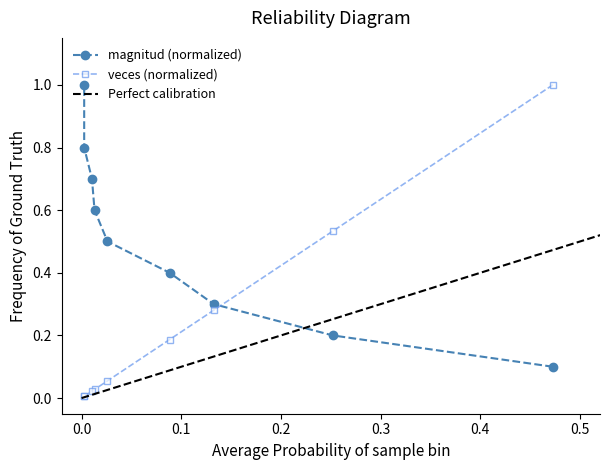

Which series has the largest total across all categories?

magnitud